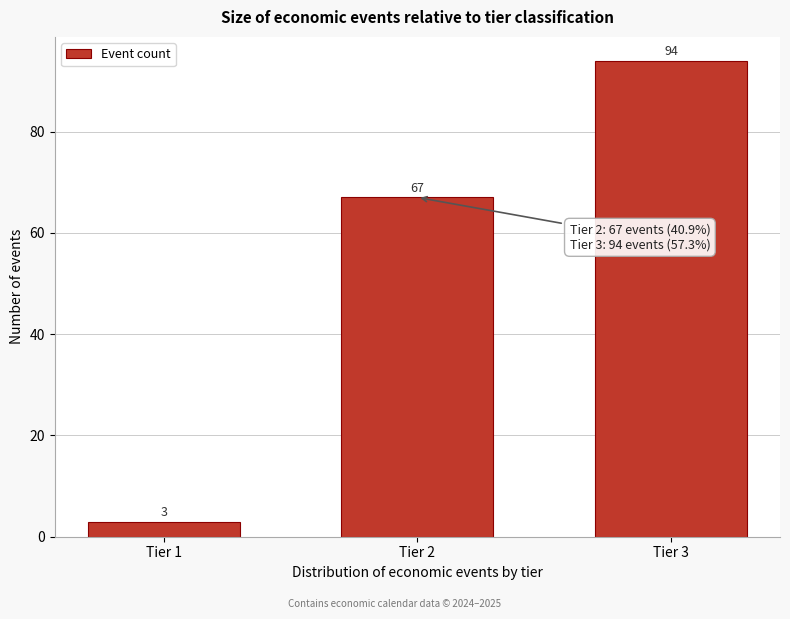

Reading right to left, extract all data points from this chart.

94	67	3